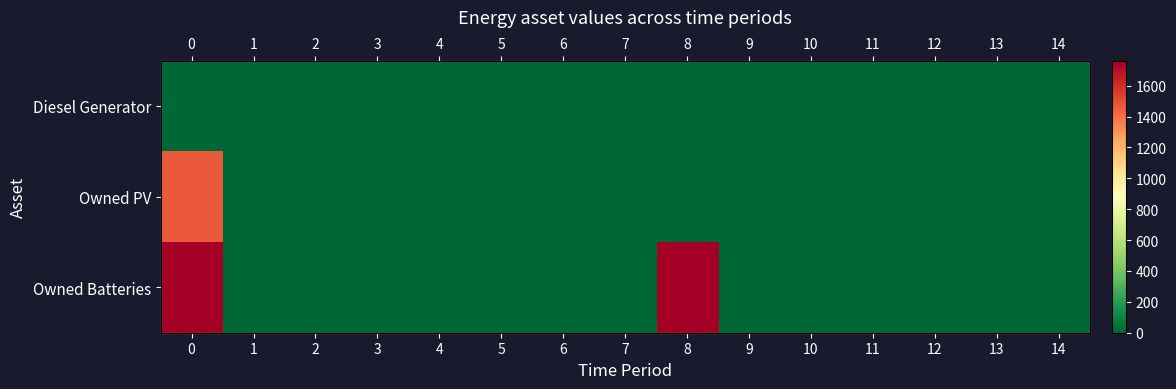

List the labels in order of Owned PV value, largest first.

0, 1, 2, 3, 4, 5, 6, 7, 8, 9, 10, 11, 12, 13, 14